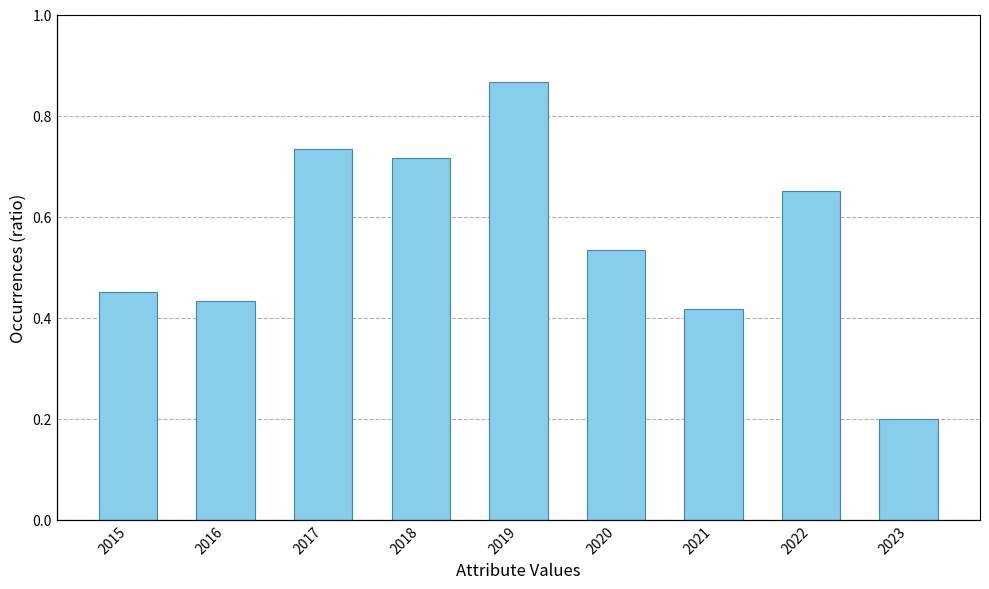

How many categories are shown in the chart?

9